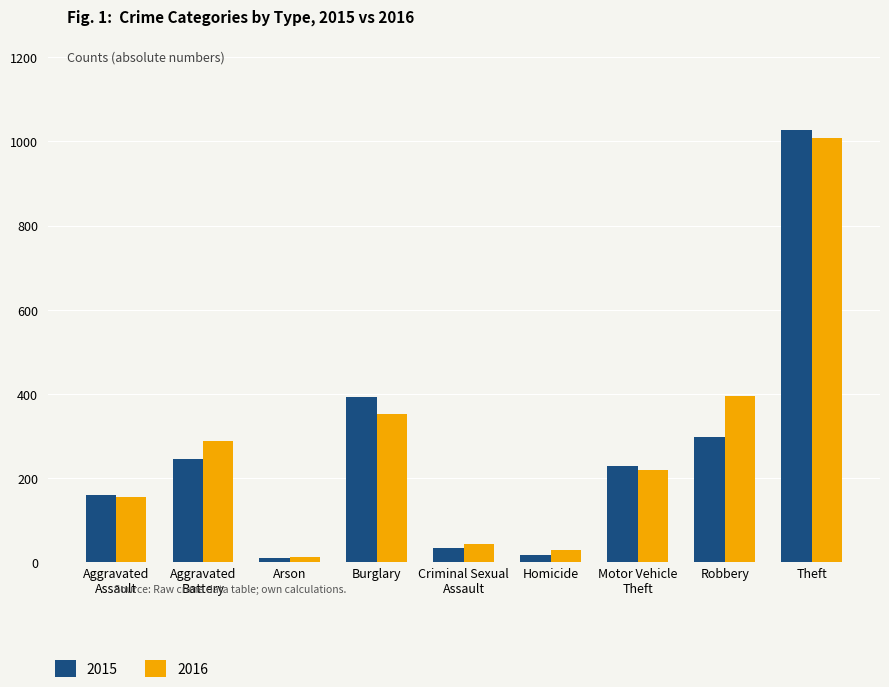

Which series changed the most between Homicide and Theft?

2015